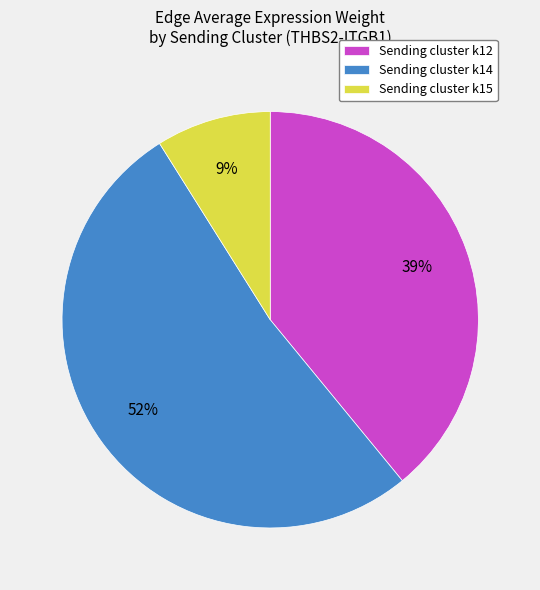

Is it true that Sending cluster k15 is 17% of the pie?

False